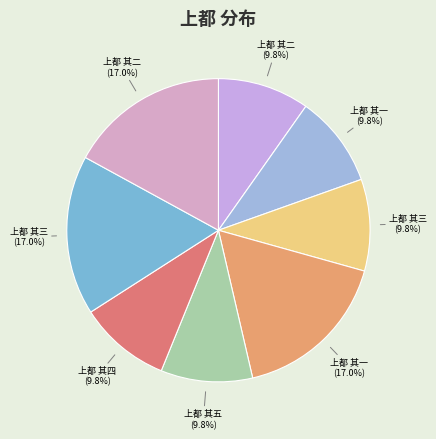

Count the number of slices in the pie.

8